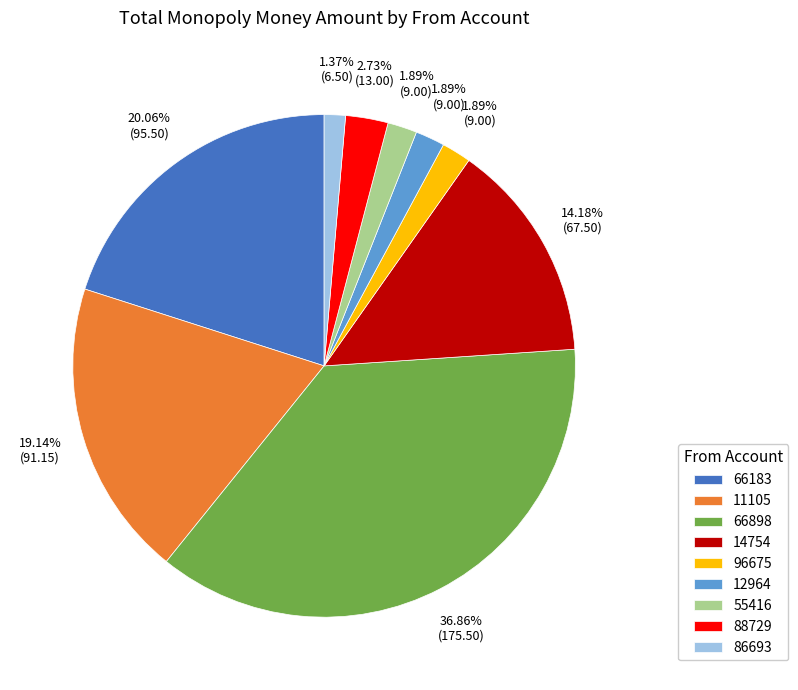

Count the number of slices in the pie.

9